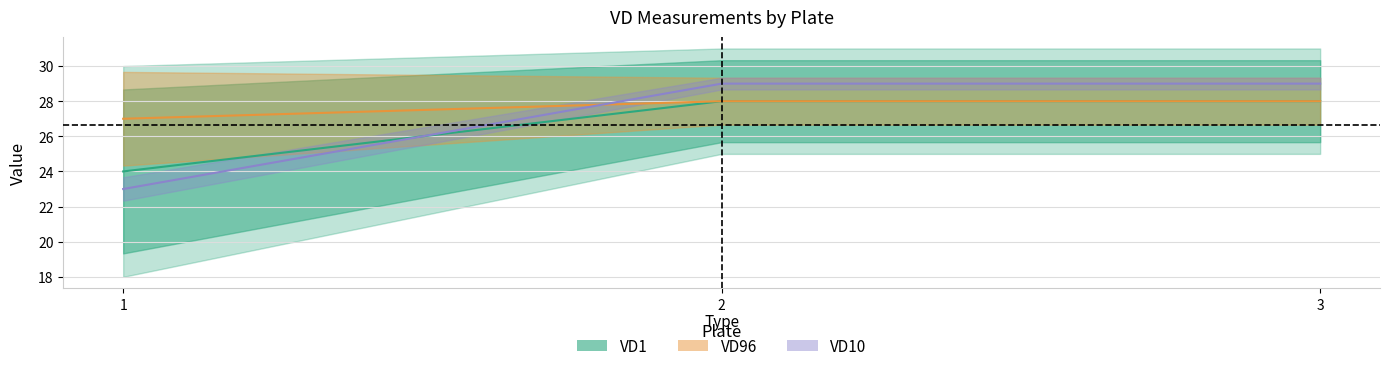

Which series has the widest spread of values?

VD2